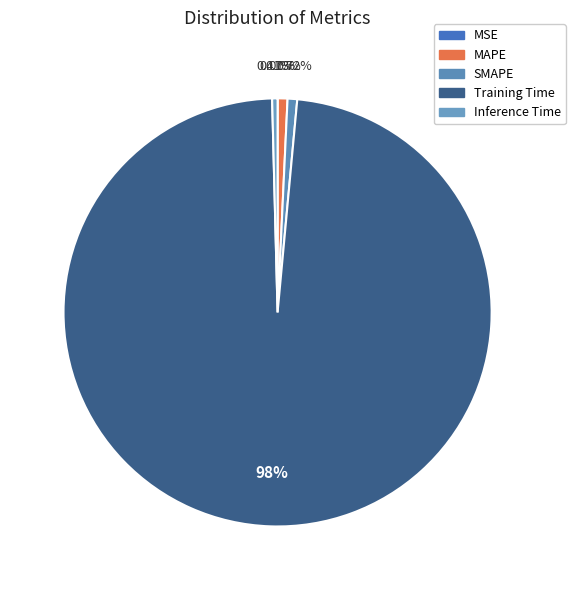

Rank the categories by value from lowest to highest.

MSE, Inference Time, SMAPE, MAPE, Training Time